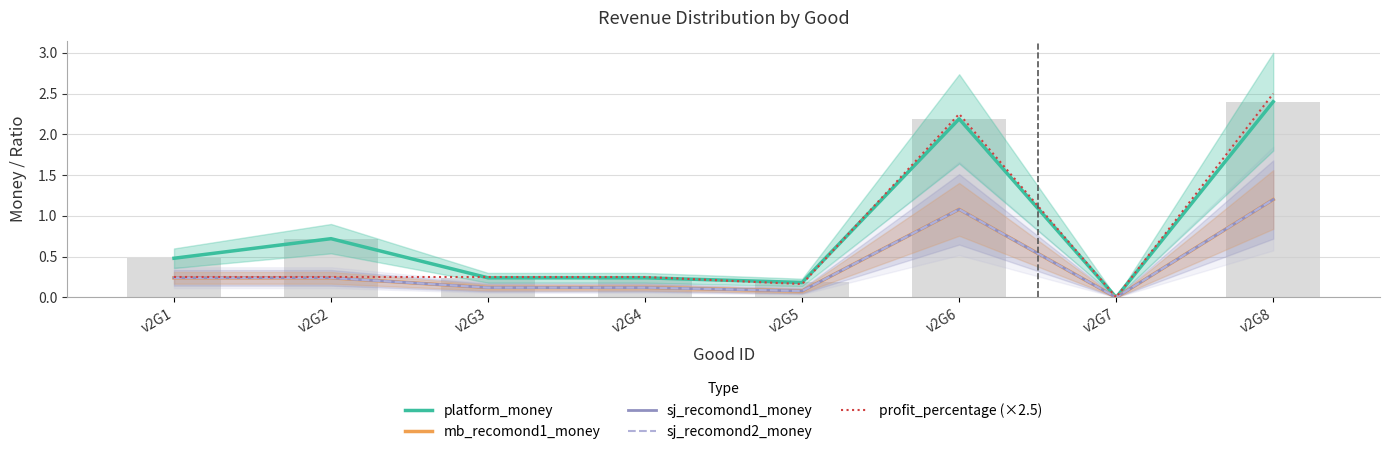

What are all the series names shown in the legend?

platform_money, mb_recomond1_money, sj_recomond1_money, sj_recomond2_money, profit_percentage (×2.5)